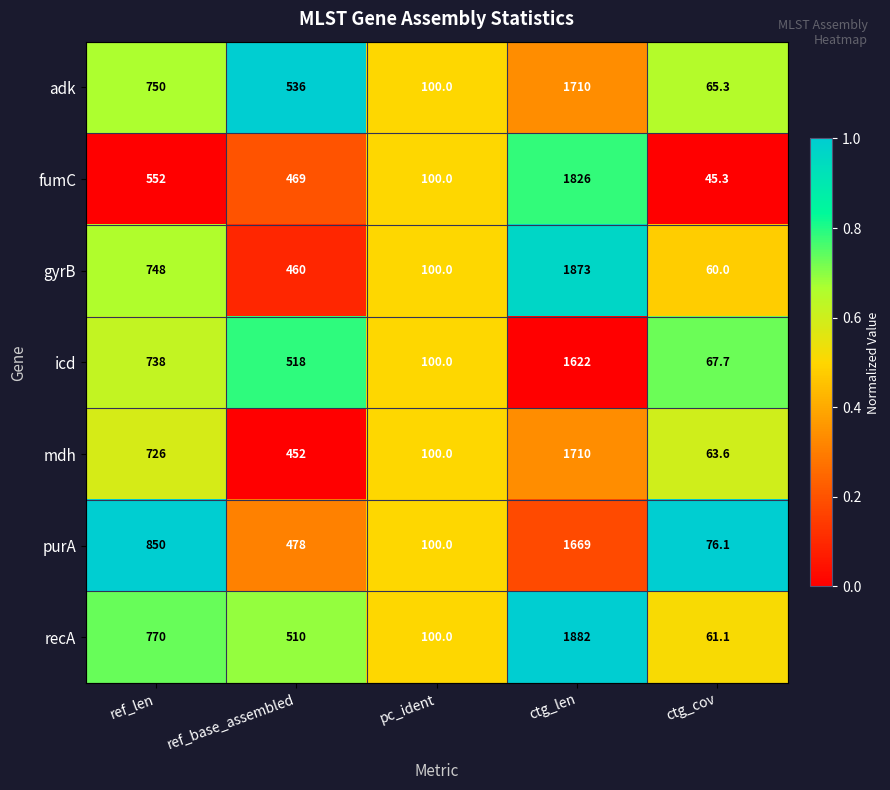

What is the total value across all series at ref_len?

5134.0